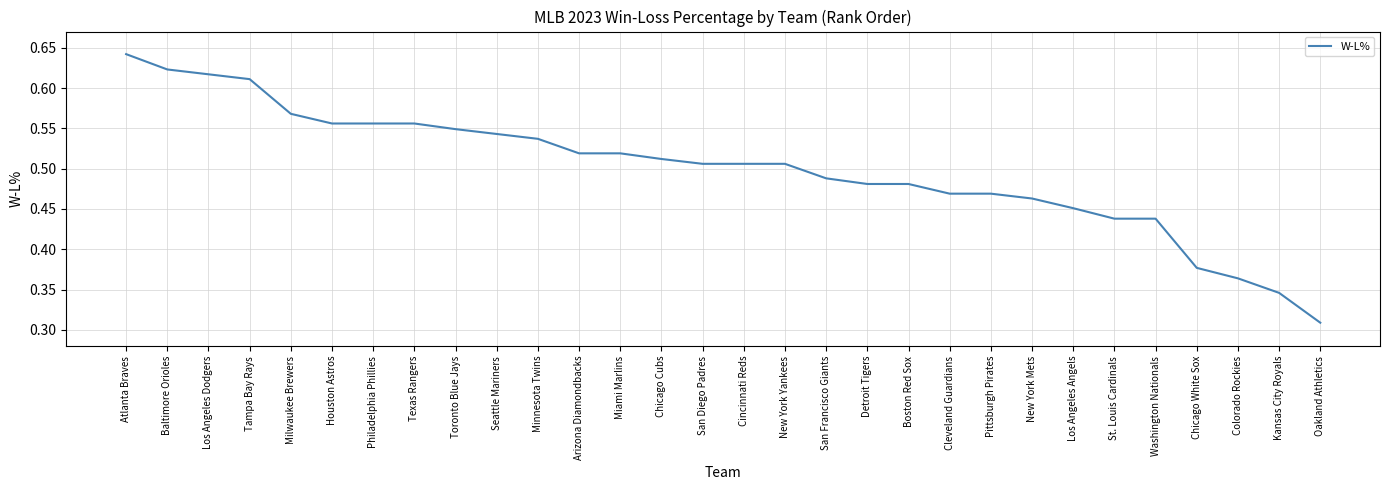

What is the sum of the values at Washington Nationals and Kansas City Royals?

0.8